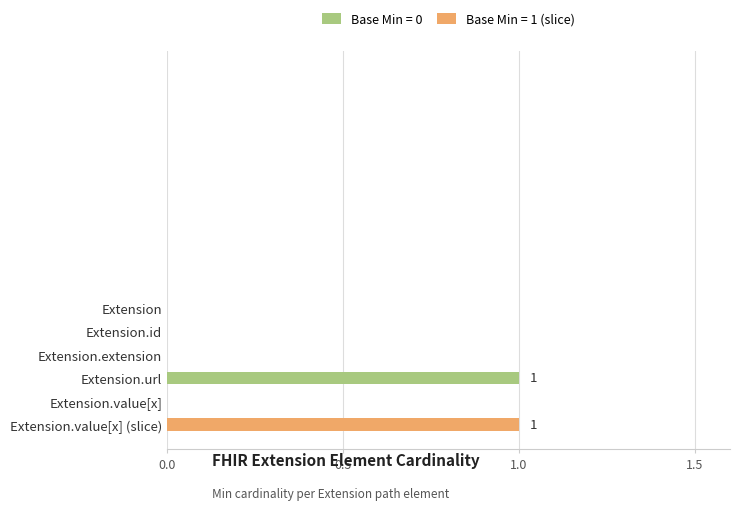

What is the difference between the values at Extension and Extension.url?

1